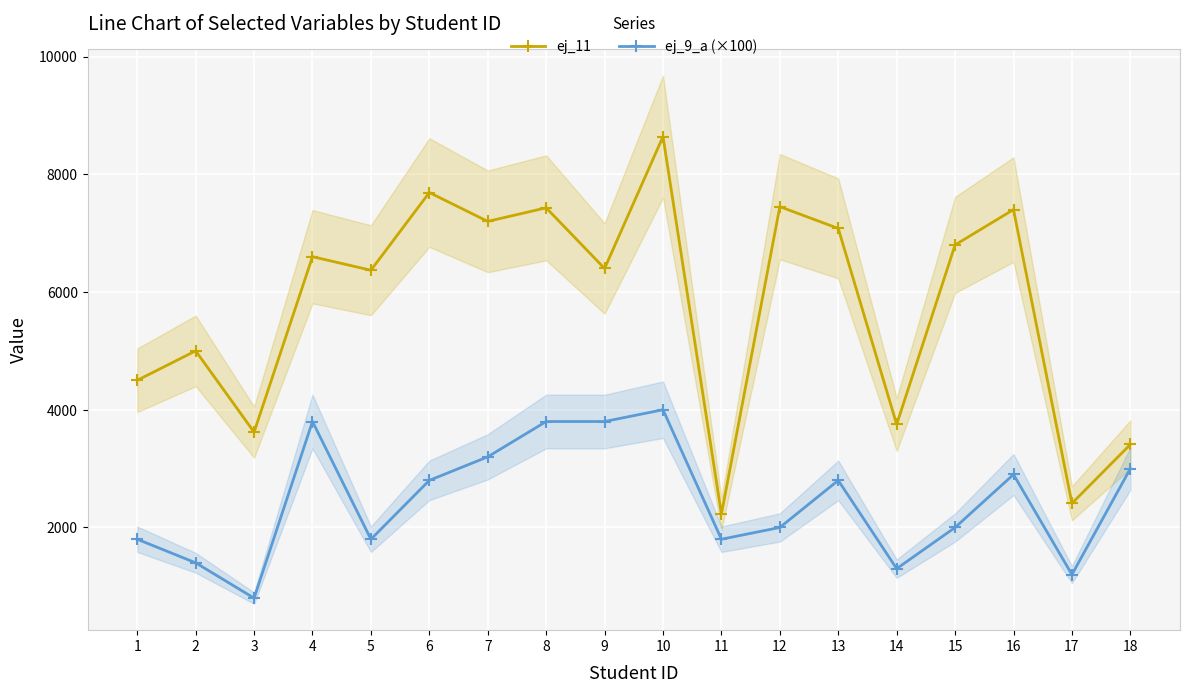

True or false: ej_9_a (×100) has a value of 2800 at 13.

True